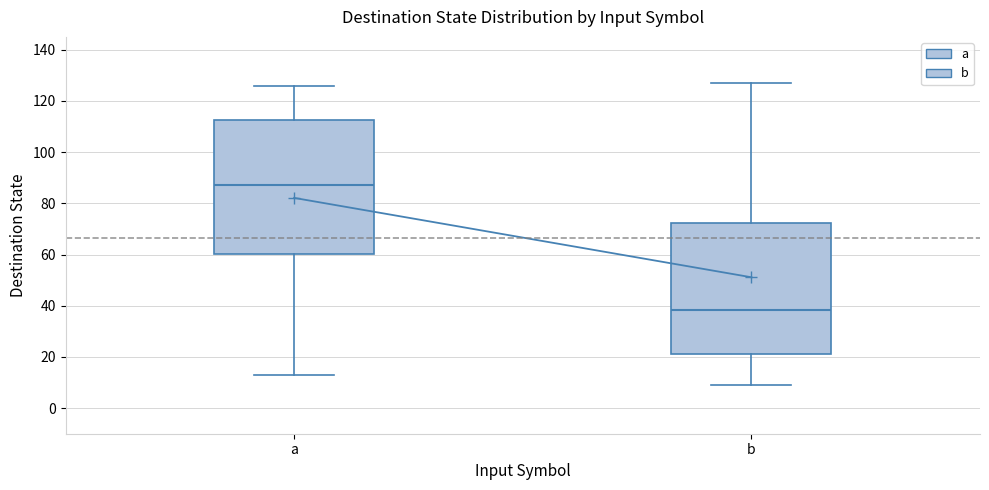

Where does the median line of the box for a sit on the y-axis? The values are not printed on the chart, so give them approximately, as read against the axis.

88